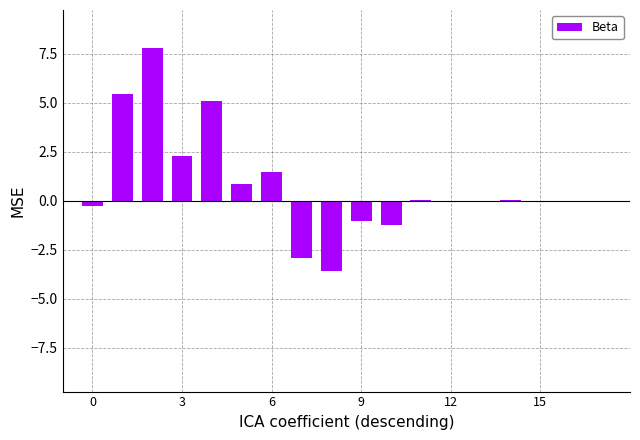

What is the sum of all values?

13.9